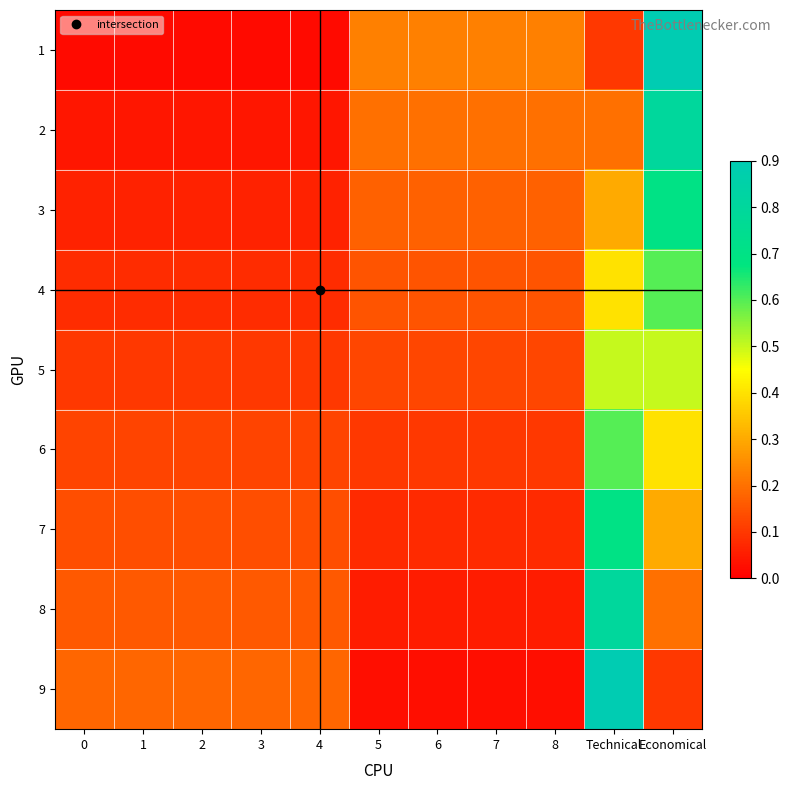

Between 4 and 8, which is larger?

8